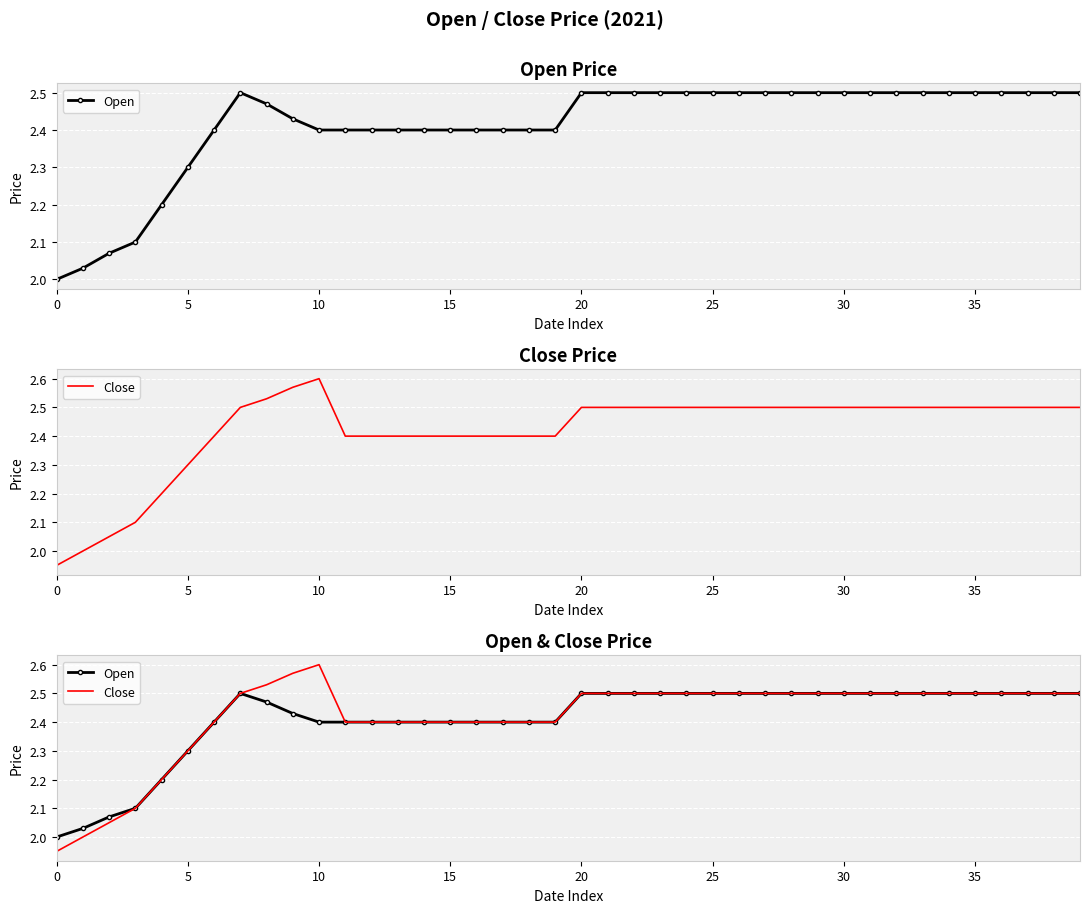

Is the value of Close at 30 greater than the value of Open at 28?

No